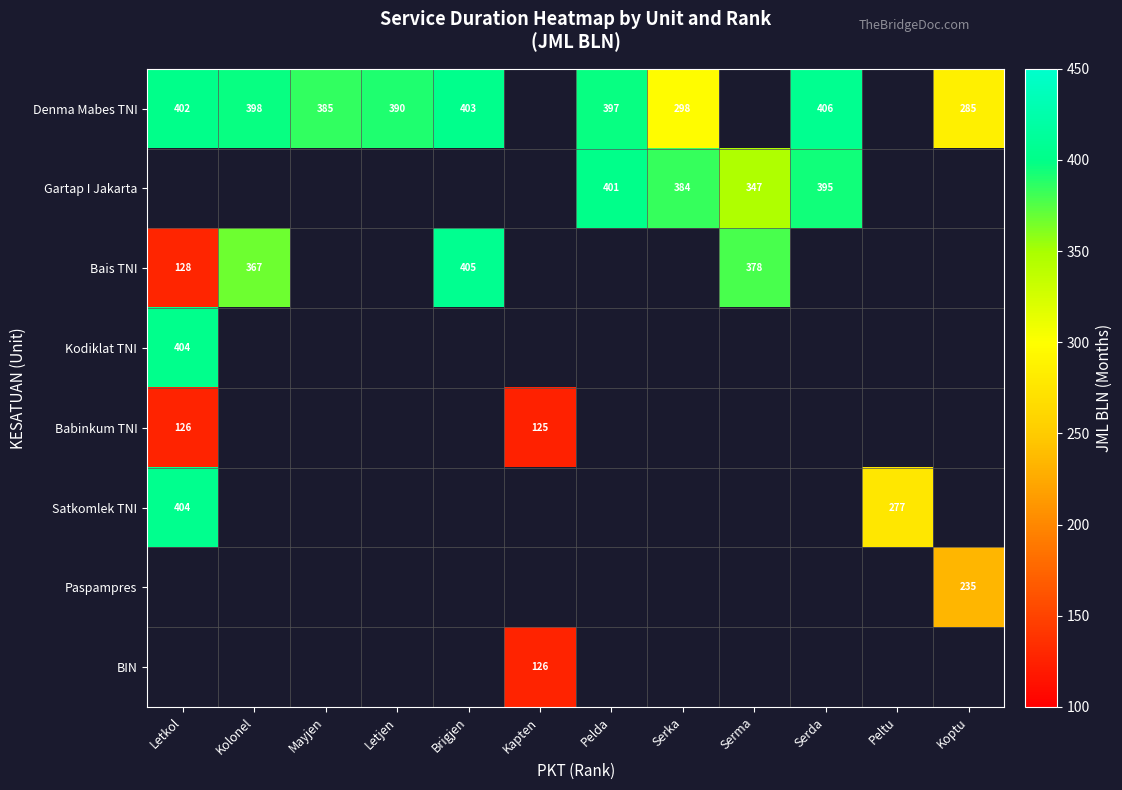

What is the greatest value displayed?

406.0